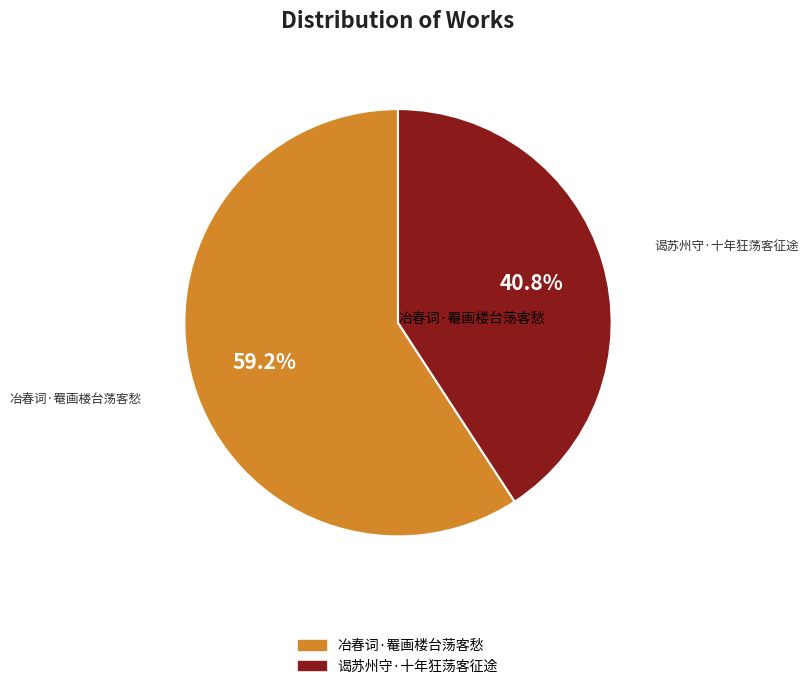

True or false: 谒苏州守·十年狂荡客征途 accounts for 41% of the total.

True